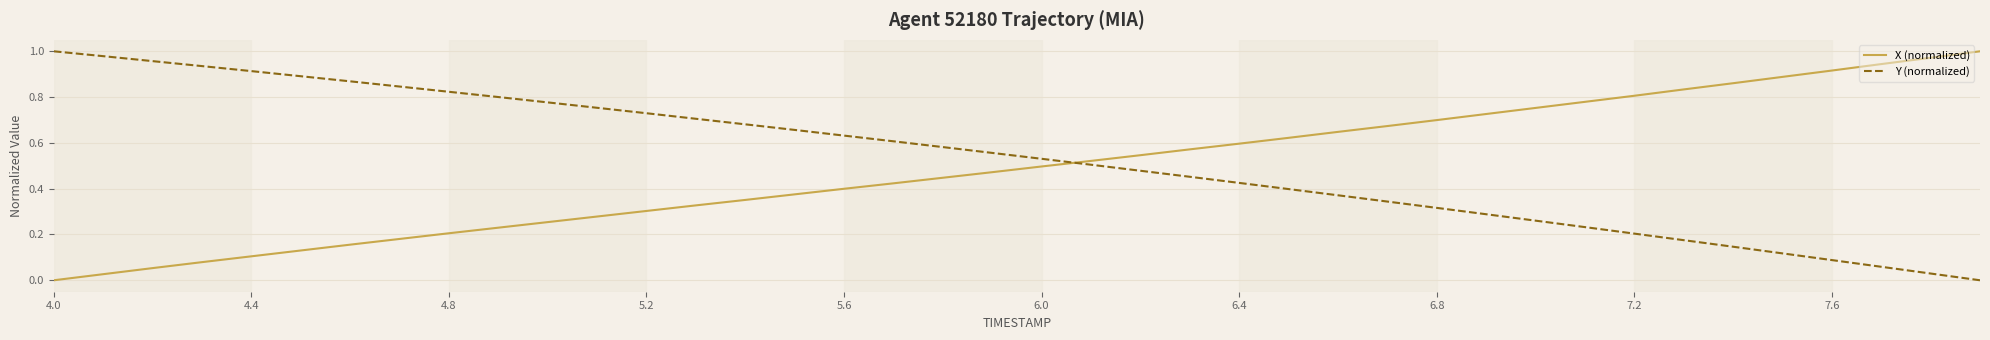

How many times do Y (normalized) and X (normalized) cross each other?

1